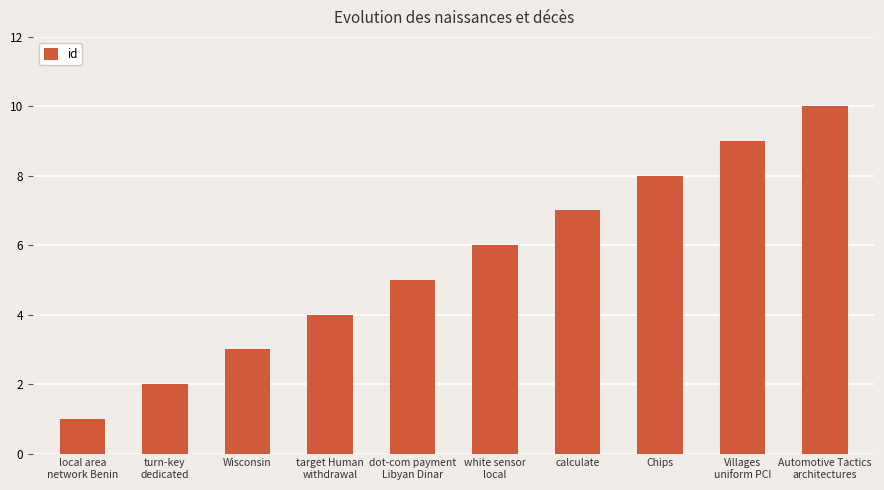

What is the greatest value displayed?

10